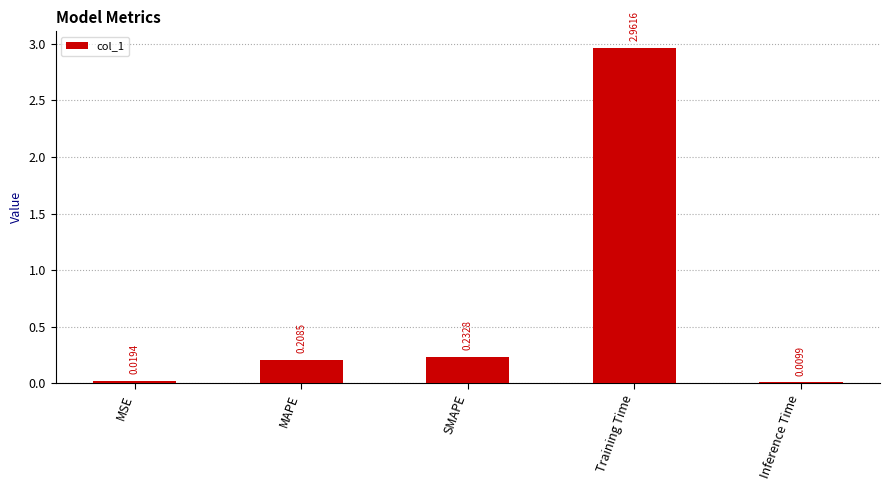

Does the chart contain stacked bars?

No